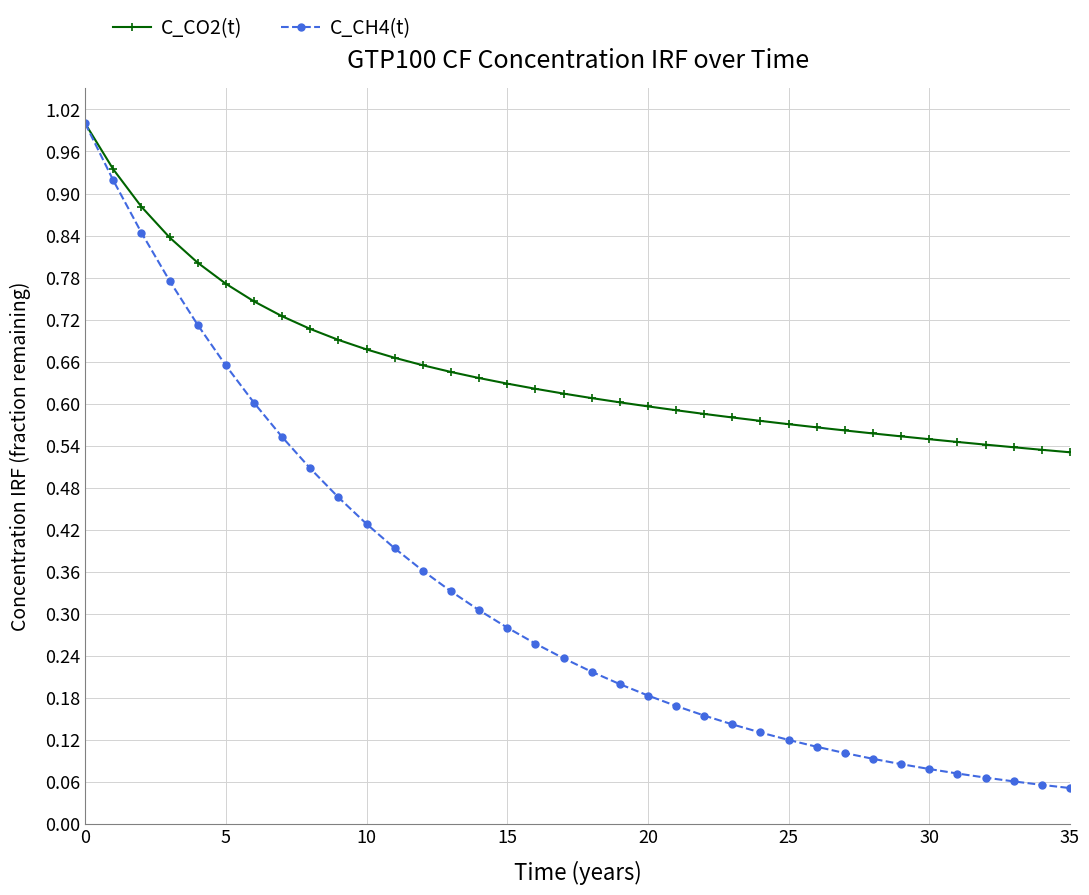

Which series has the widest spread of values?

C_CH4(t)